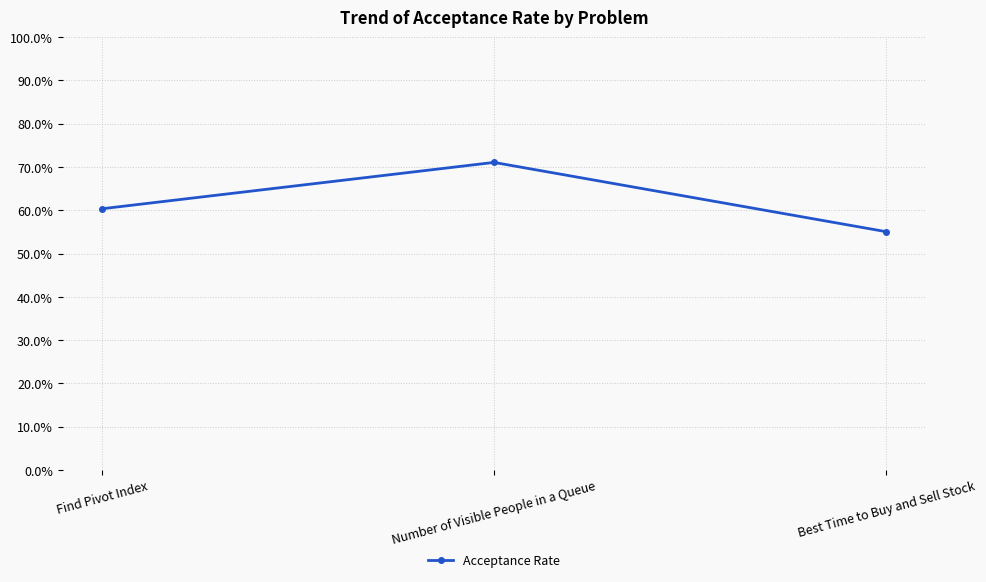

True or false: the data shows 0.6 at Best Time to Buy and Sell Stock.

True